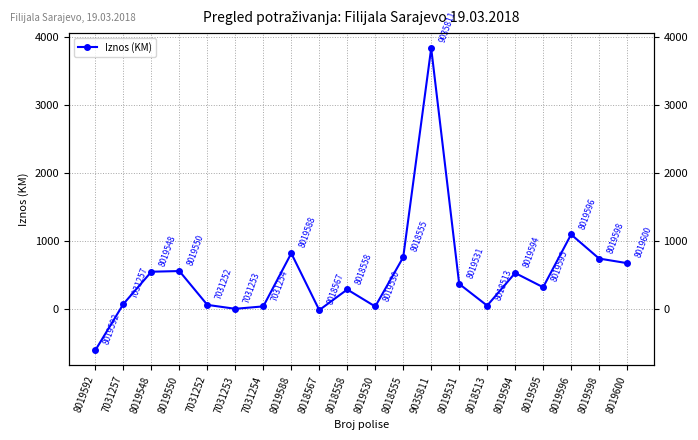

Where is the first local minimum?

7031253